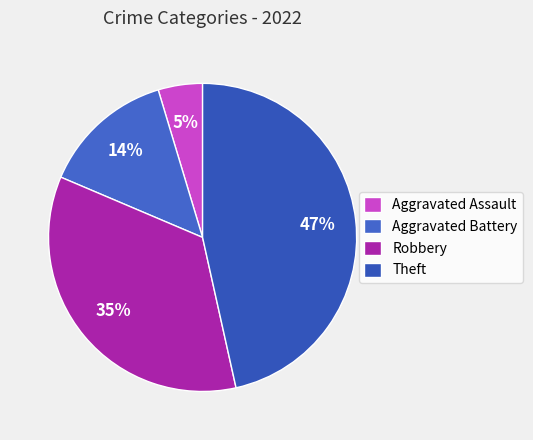

How many slices are in this pie chart?

4